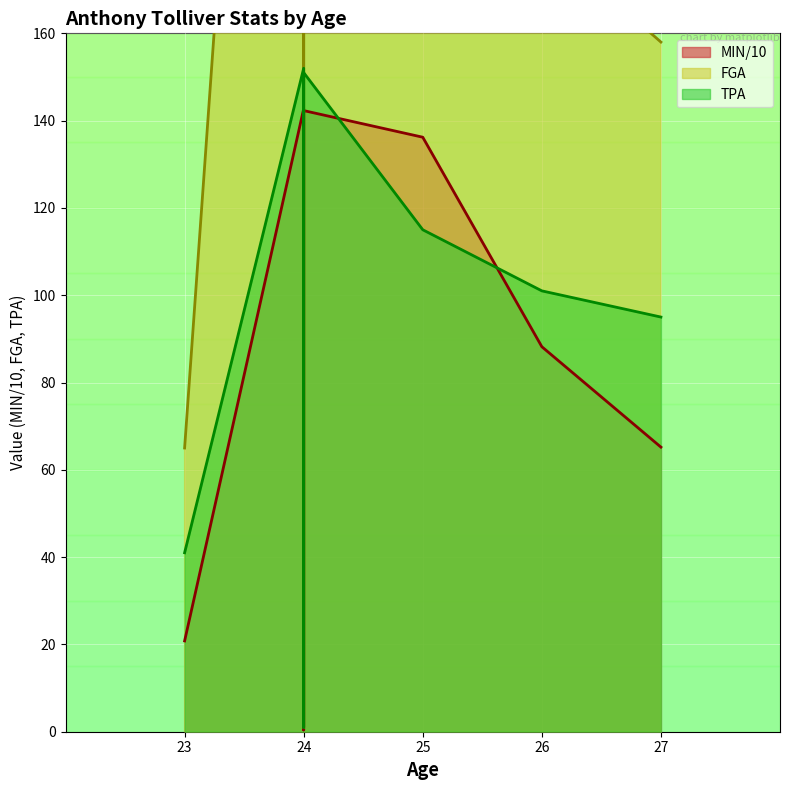

What is the sum of all FGA values?

1616.0